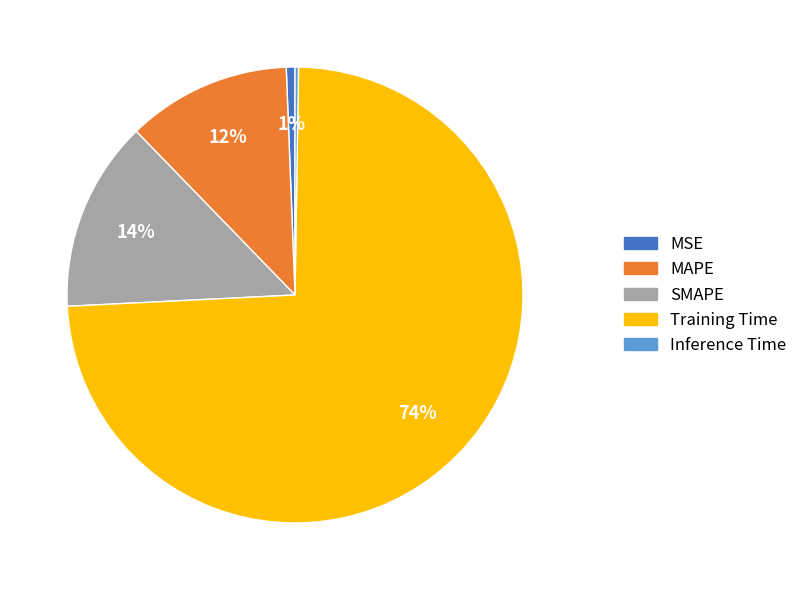

True or false: MSE accounts for 15% of the total.

False